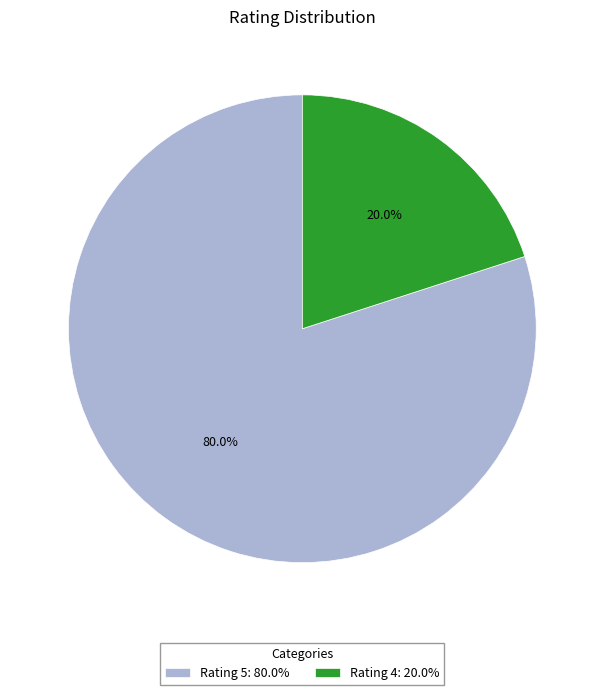

What is the largest slice in the pie chart?

Rating 5: 80.0%